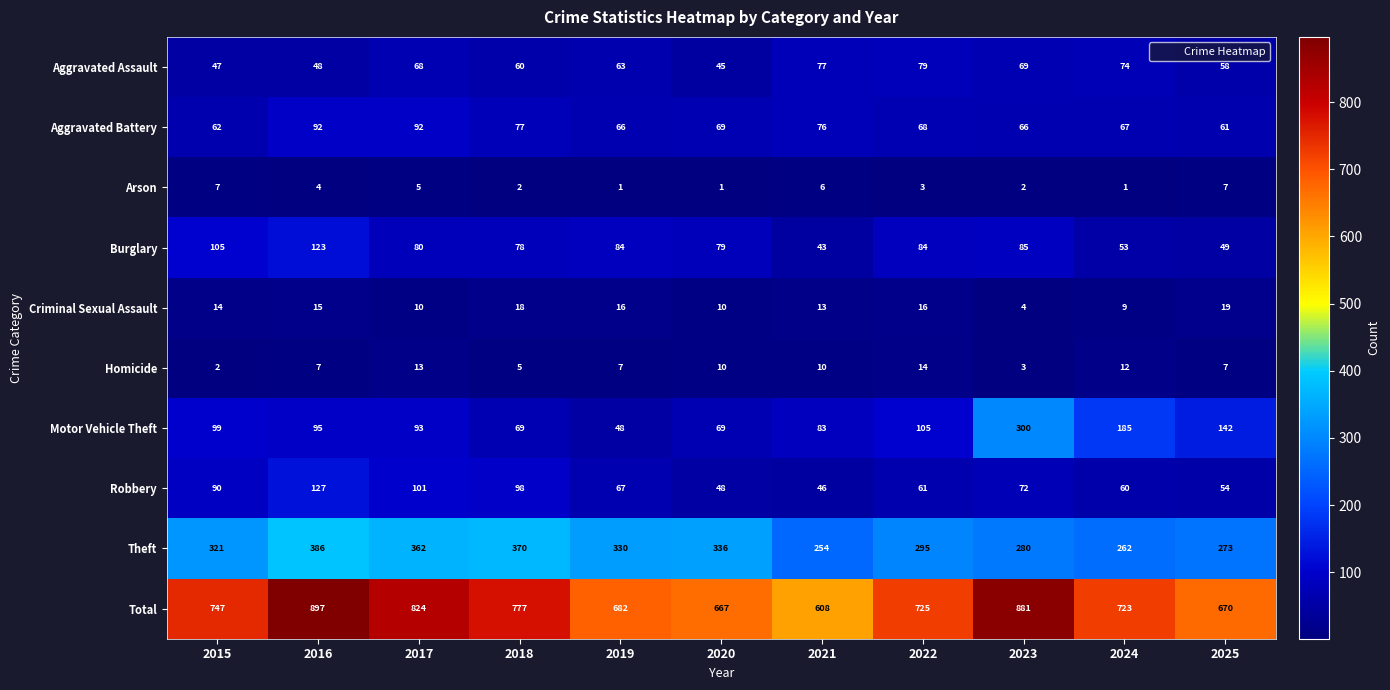

What is the difference between the maximum and minimum values in the Aggravated Battery series?

31